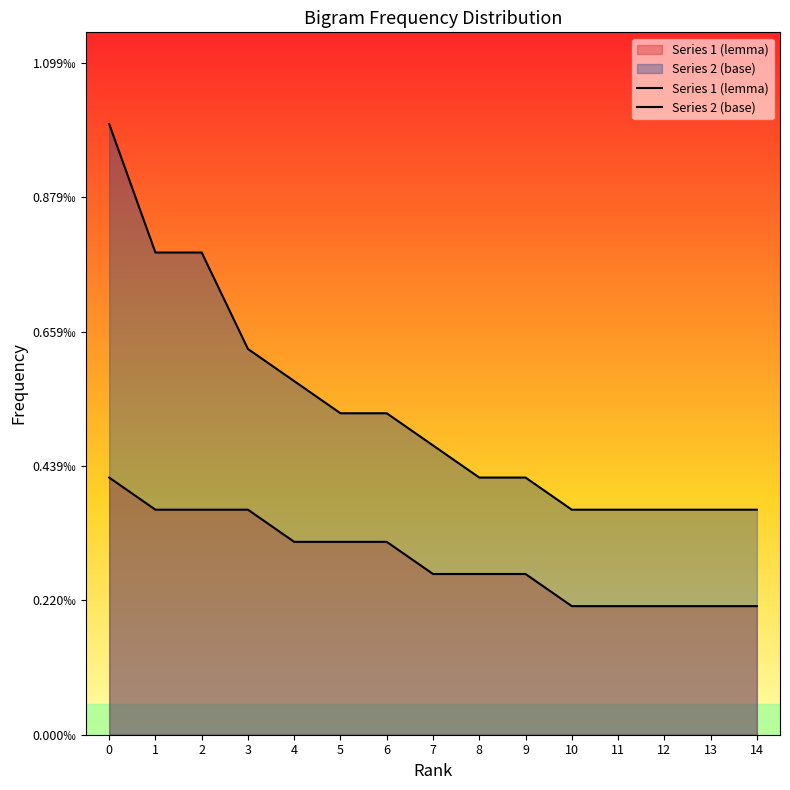

Between 1 and 10, which is larger?

1